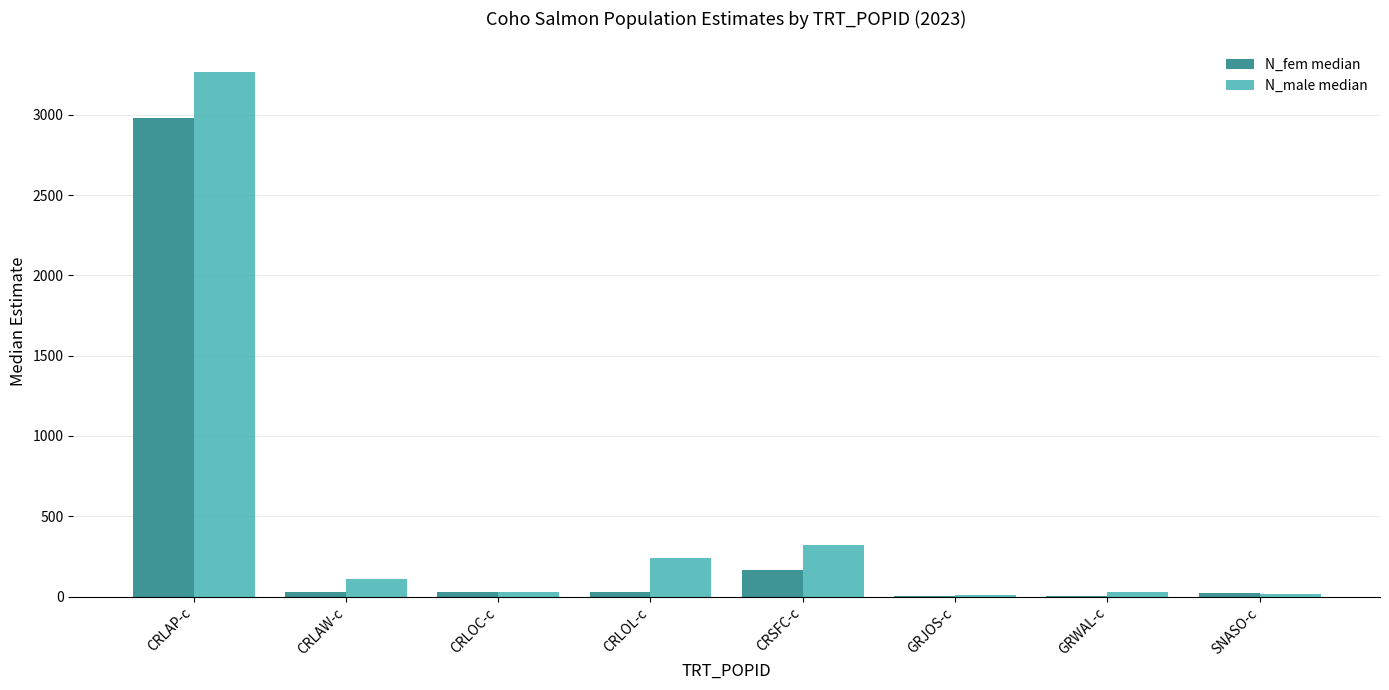

Read the N_fem median value at CRSFC-c.

163.6